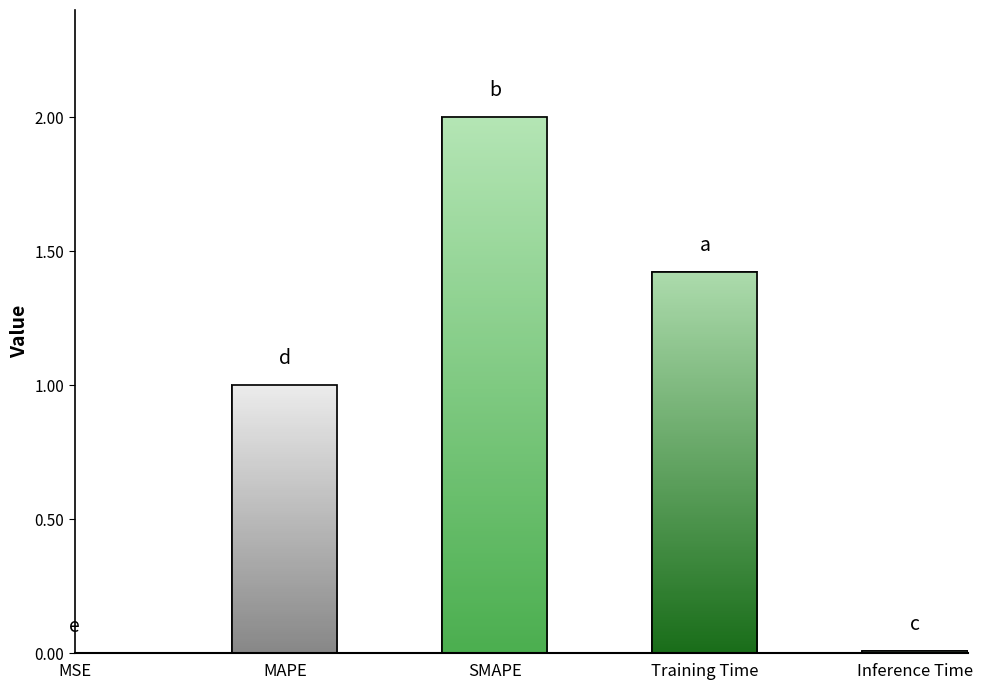

Which has a higher value, MAPE or SMAPE?

SMAPE